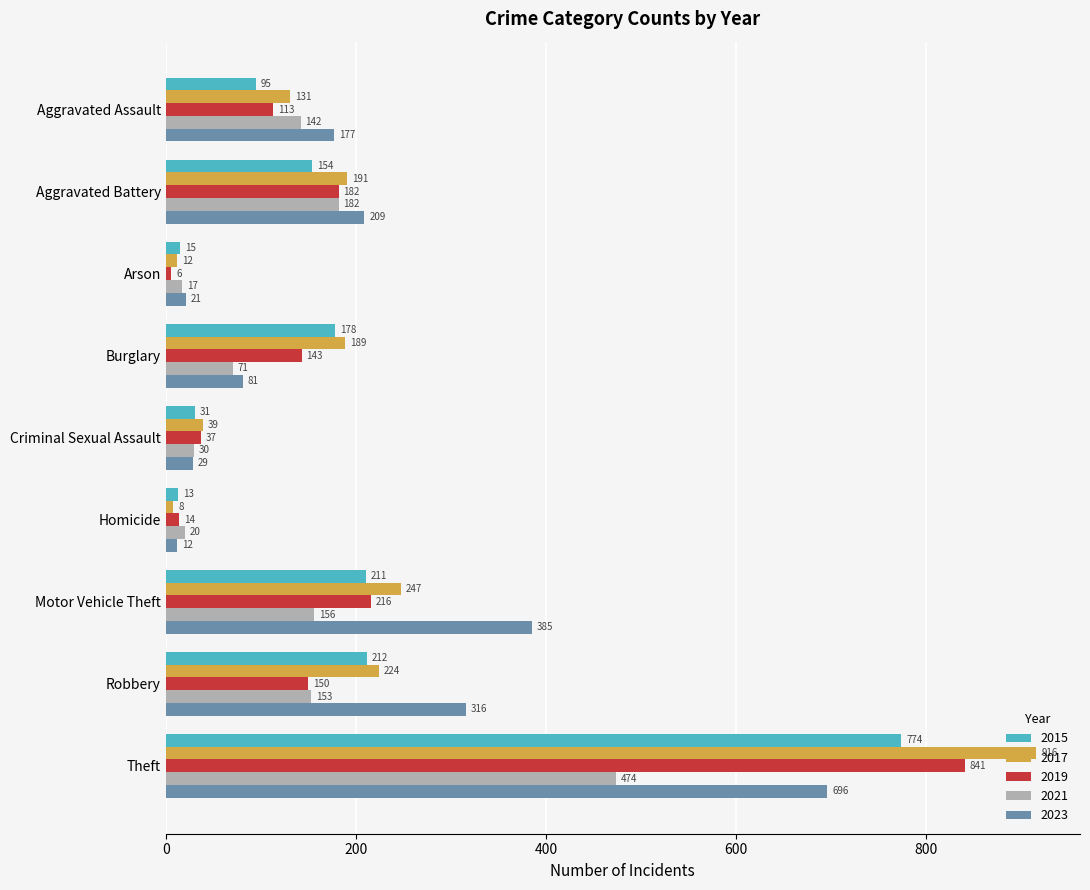

Which series has the widest spread of values?

2017